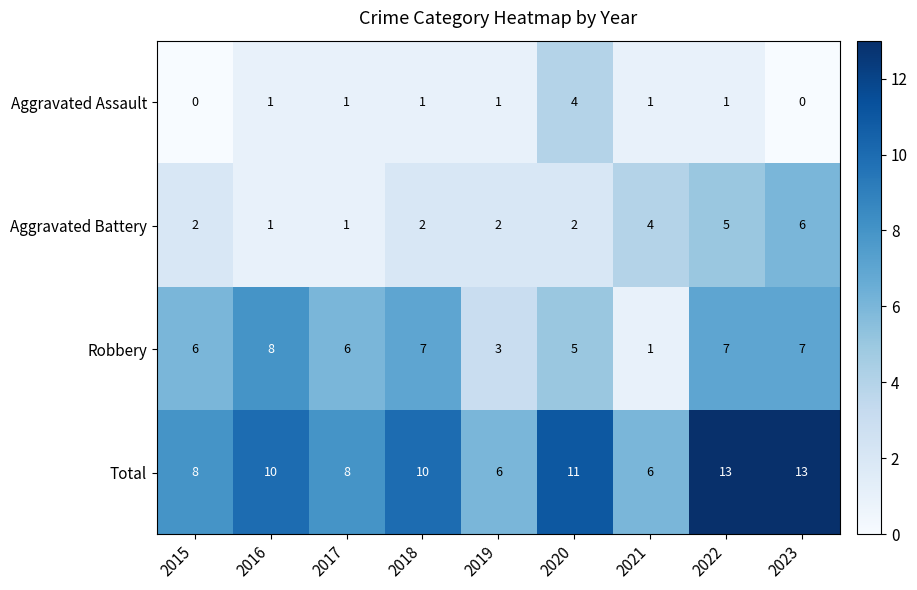

What is the maximum value for Robbery?

8